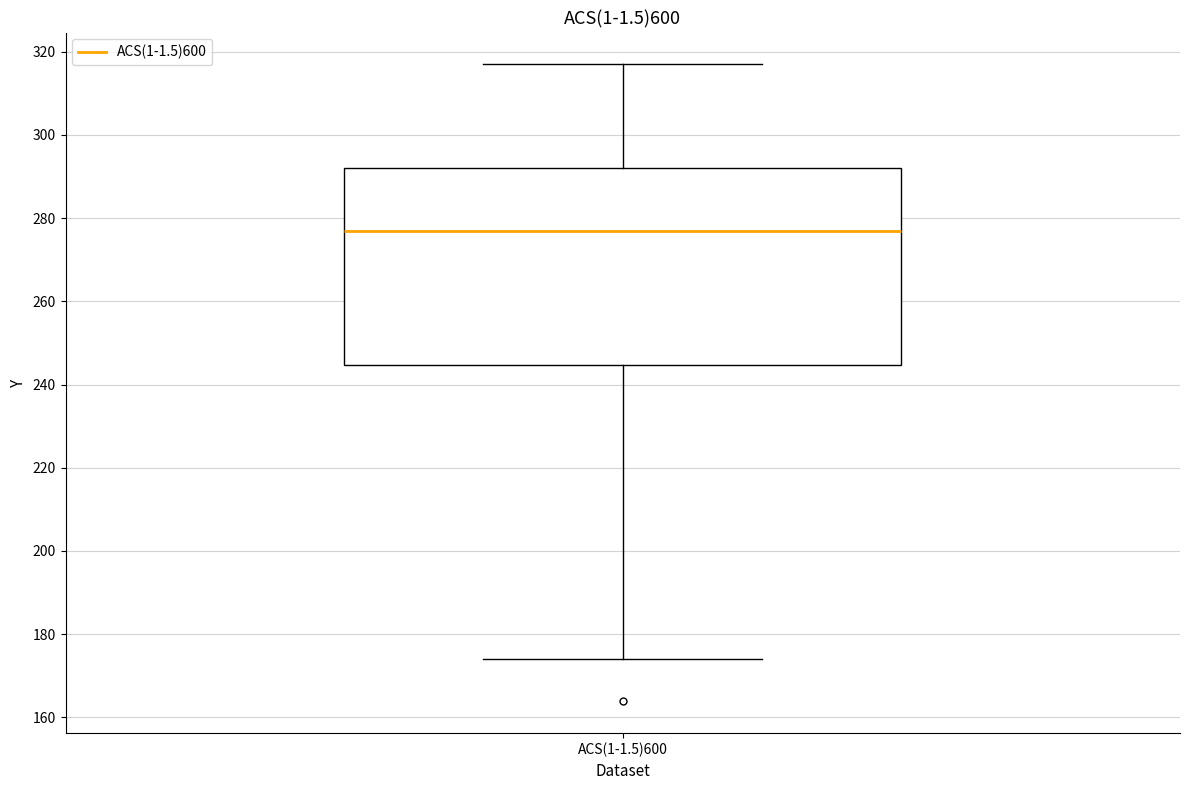

Read this box plot against the y-axis: the position of the median line, the range covered by the box, and the ends of both whiskers. The values are not printed on the chart, so give them approximately, as read against the axis.

median 276, box 244 to 292, whiskers 174 to 316